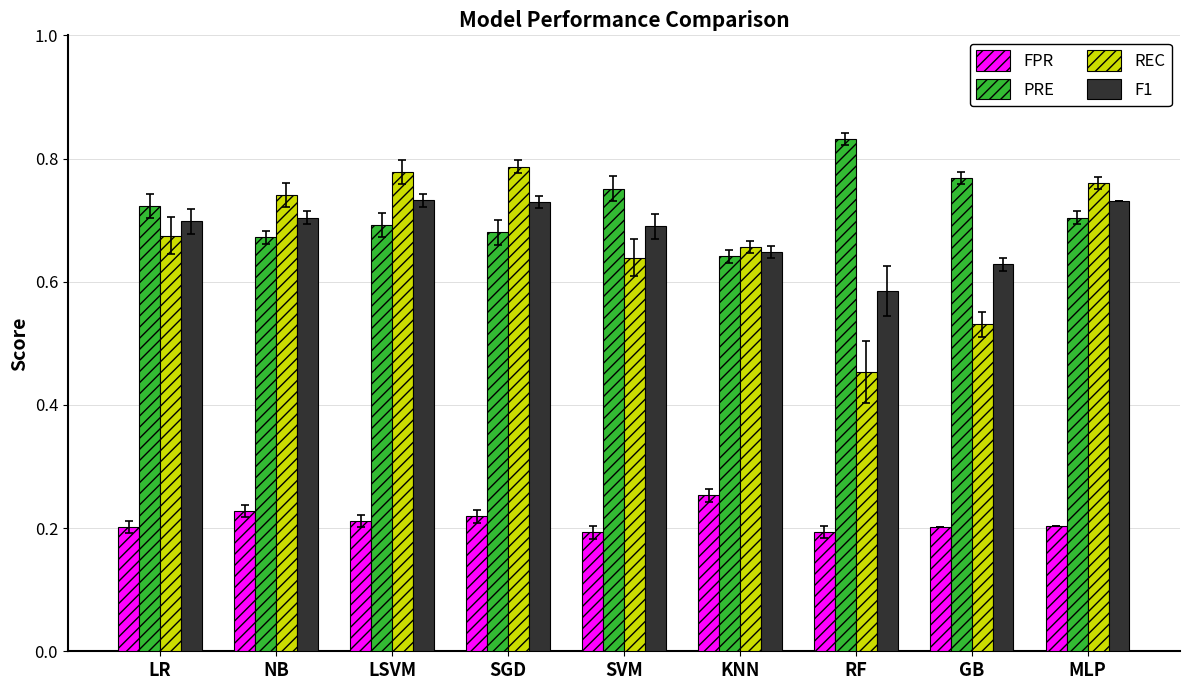

What is the sum of the PRE values at RF and LSVM?

1.5